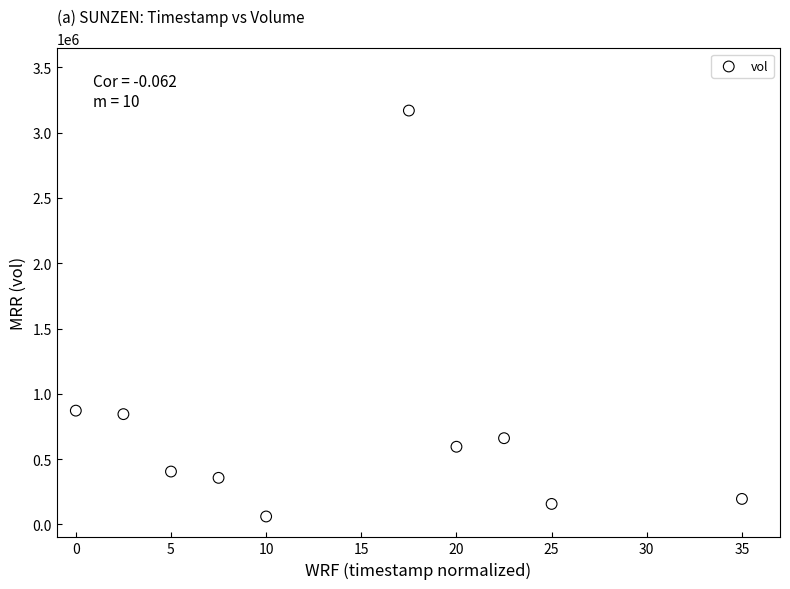

What is the average Y value?

730950